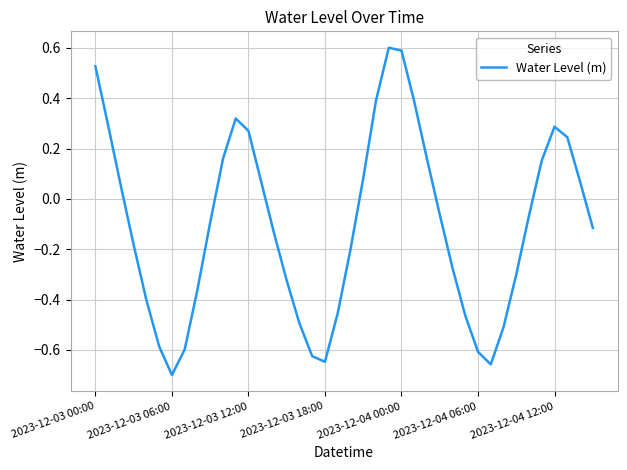

What is the maximum value shown in the chart?

0.6